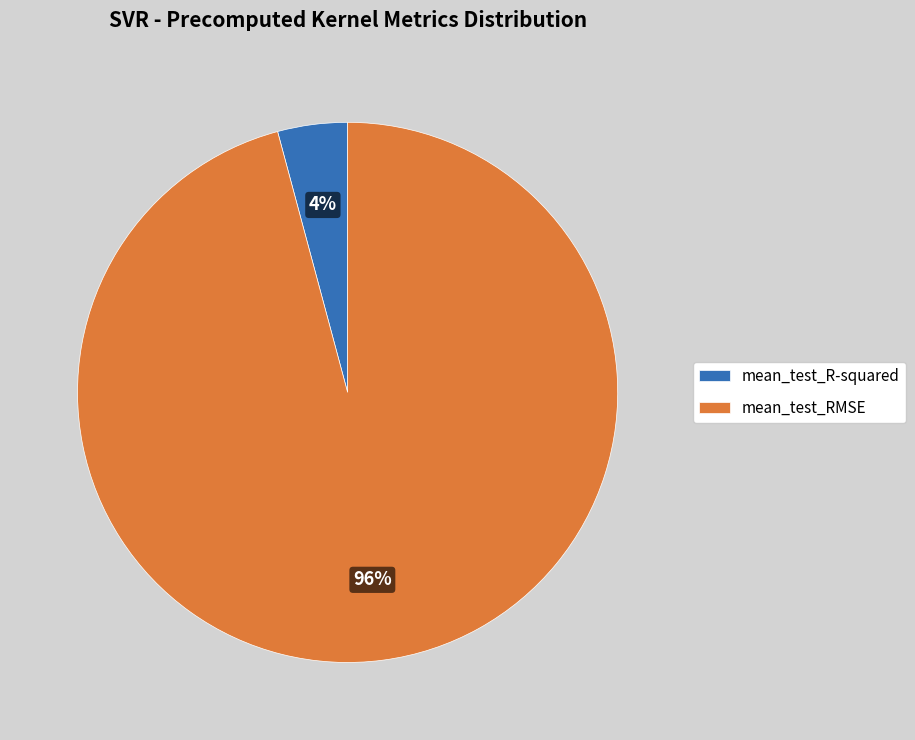

Do mean_test_RMSE and mean_test_R-squared together represent more than half of the pie?

Yes